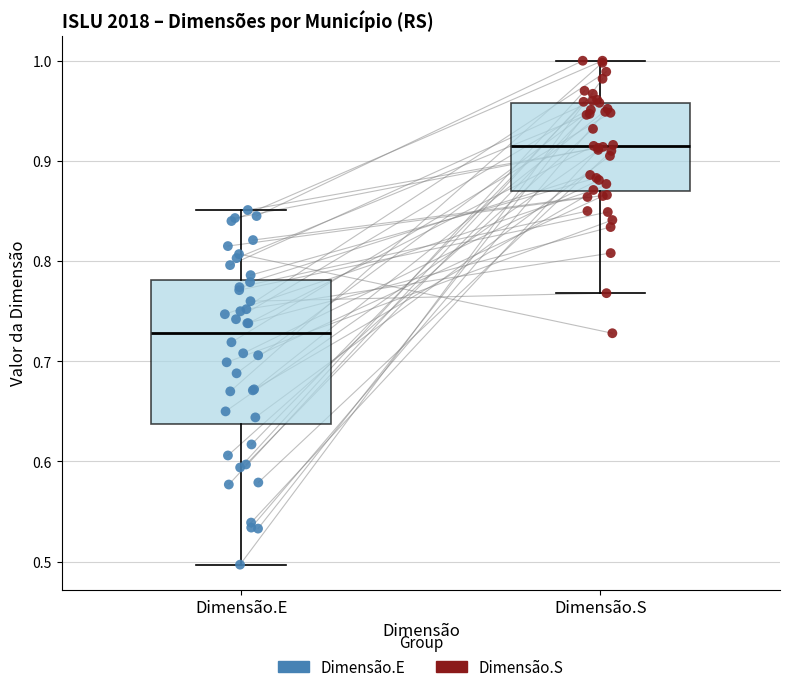

Which box's median line is the lowest?

Dimensão.E